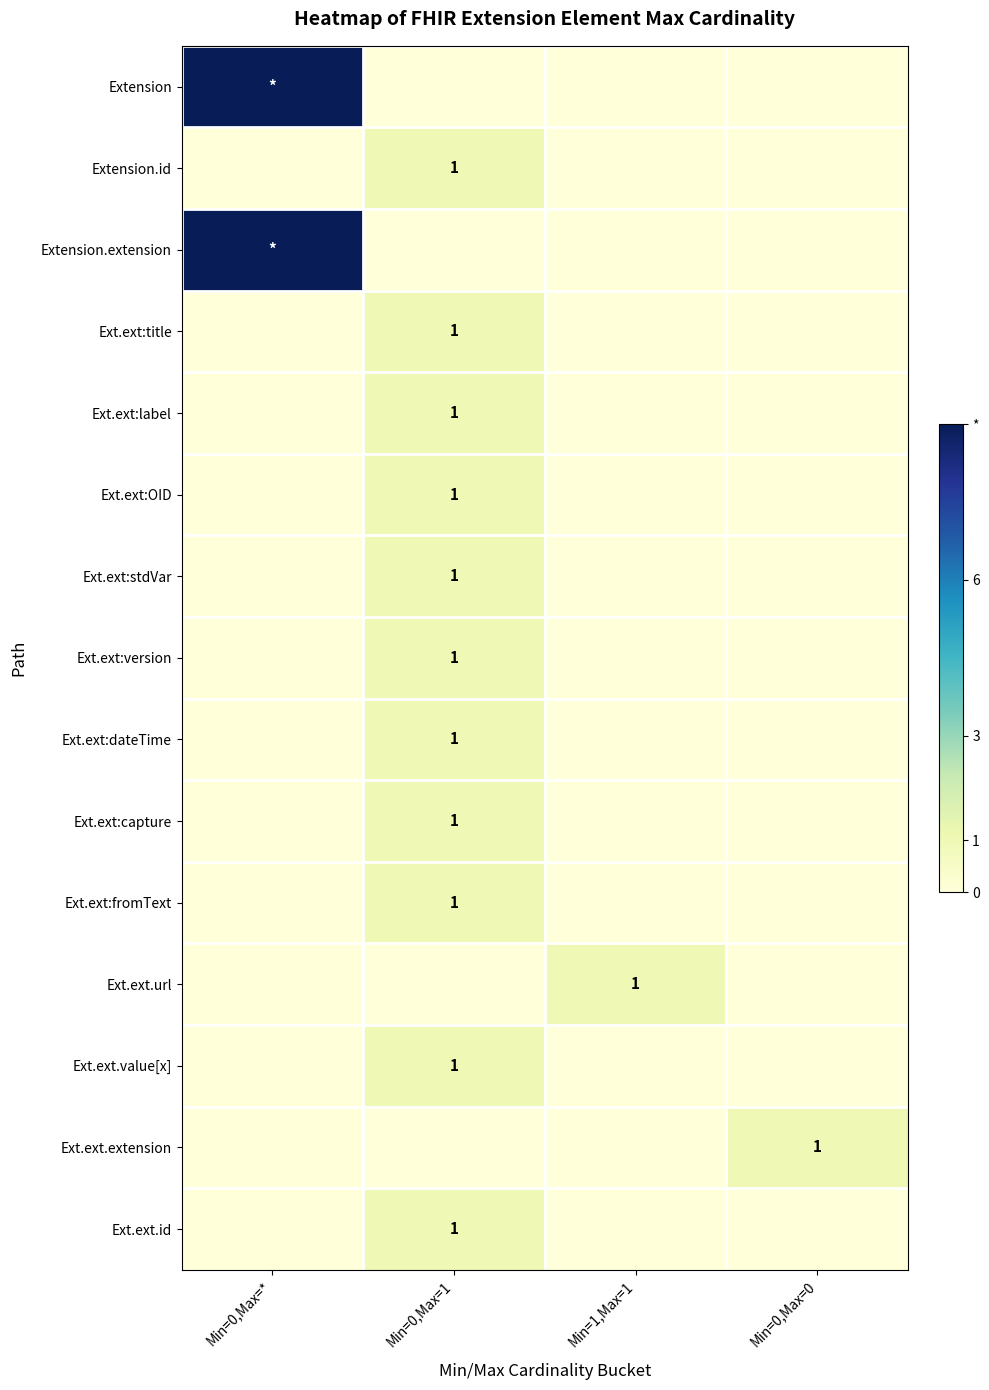

The Ext.ext.id series shows 1 at Min=0,Max=1. True or false?

True